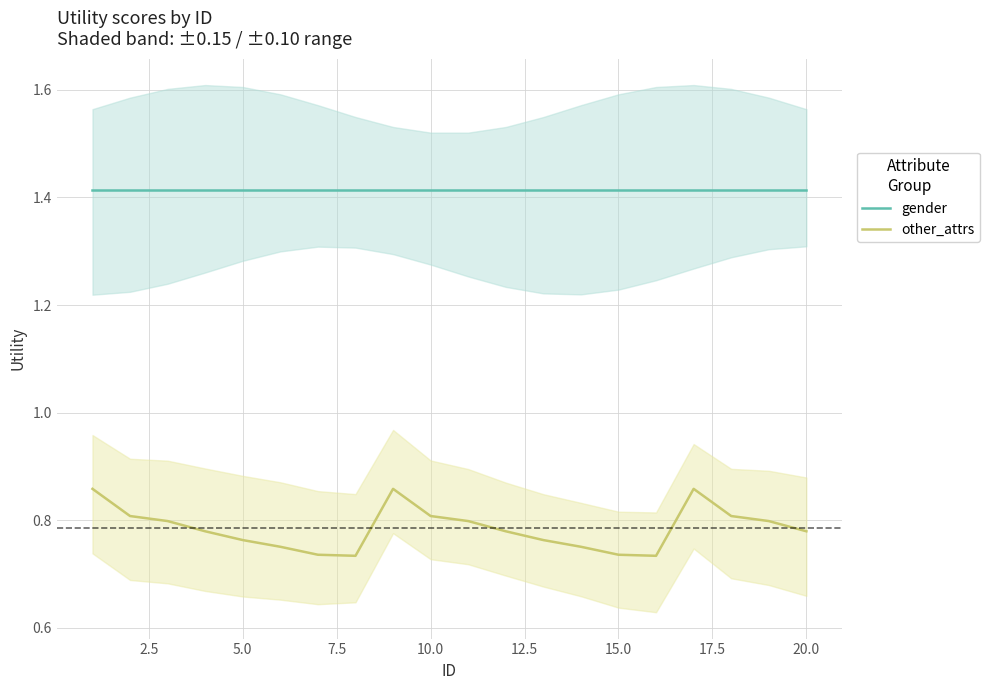

True or false: gender and other_attrs cross at least once.

False